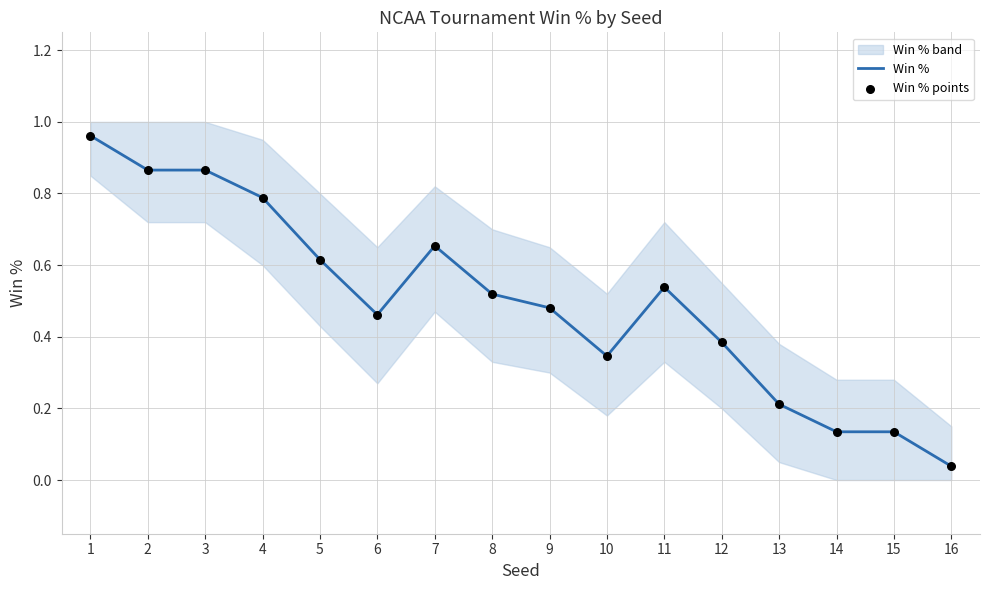

Is the value of Win % at 2 greater than the value of Win % points at 1?

No